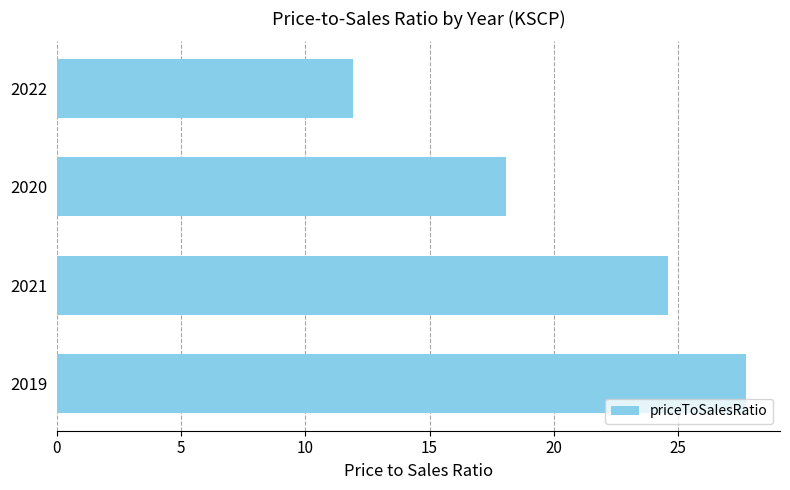

How many bars are there in total?

4